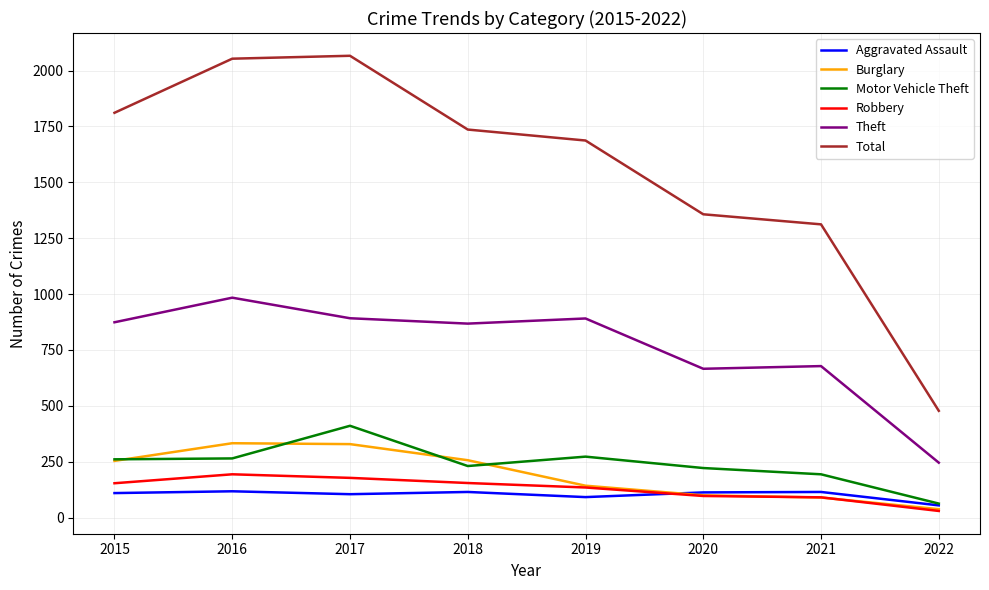

True or false: Robbery and Total intersect in this chart.

False